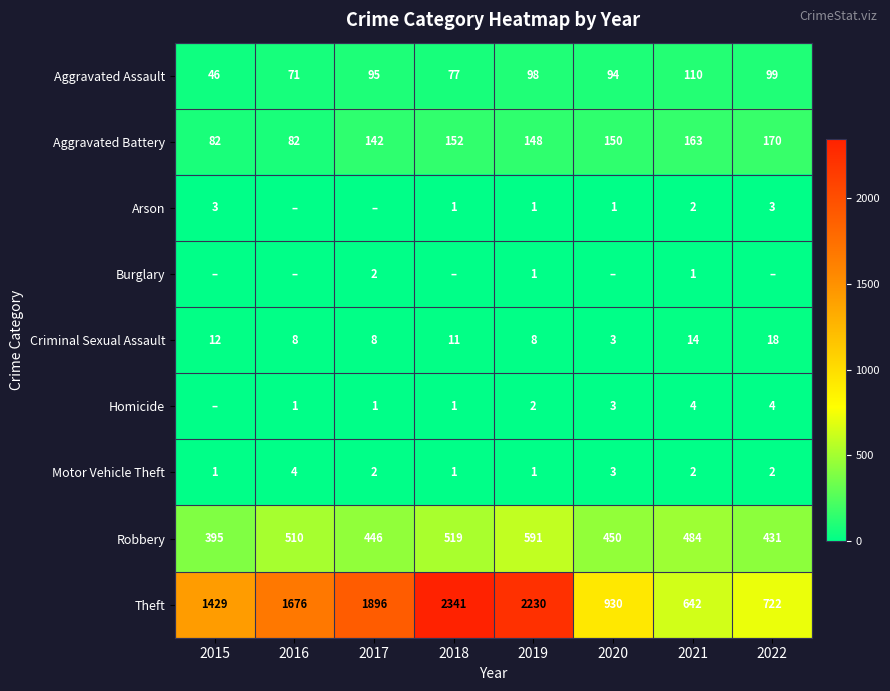

Which series has the widest spread of values?

Theft